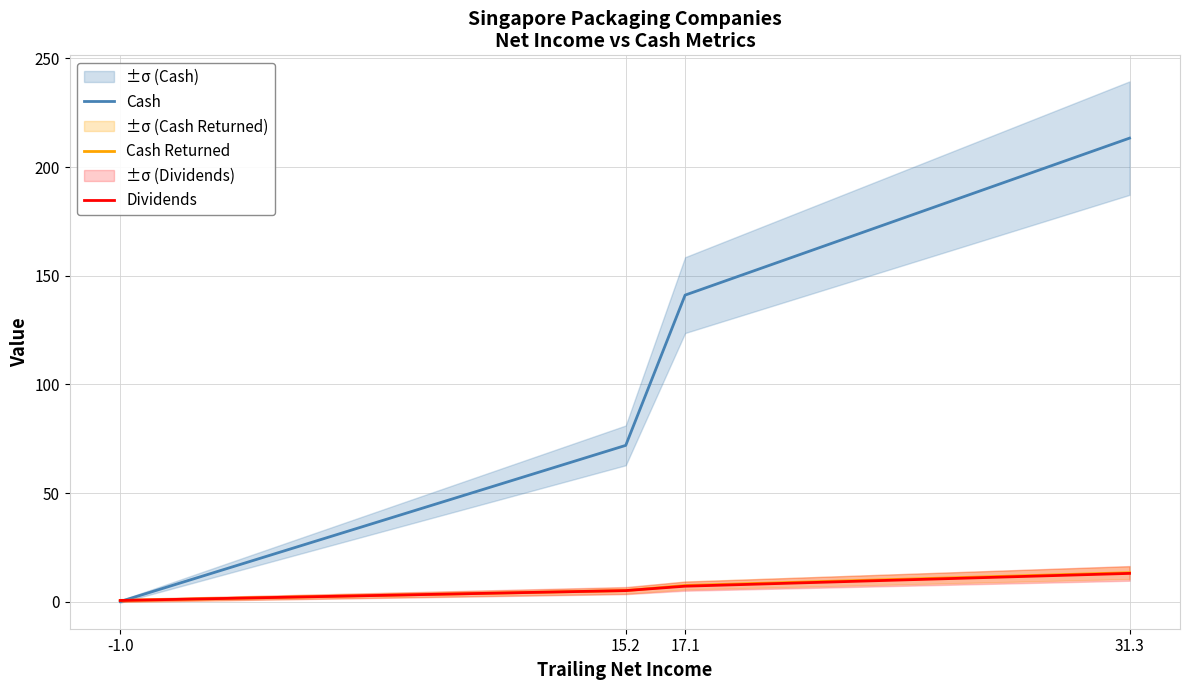

Does the chart have visible grid lines?

Yes